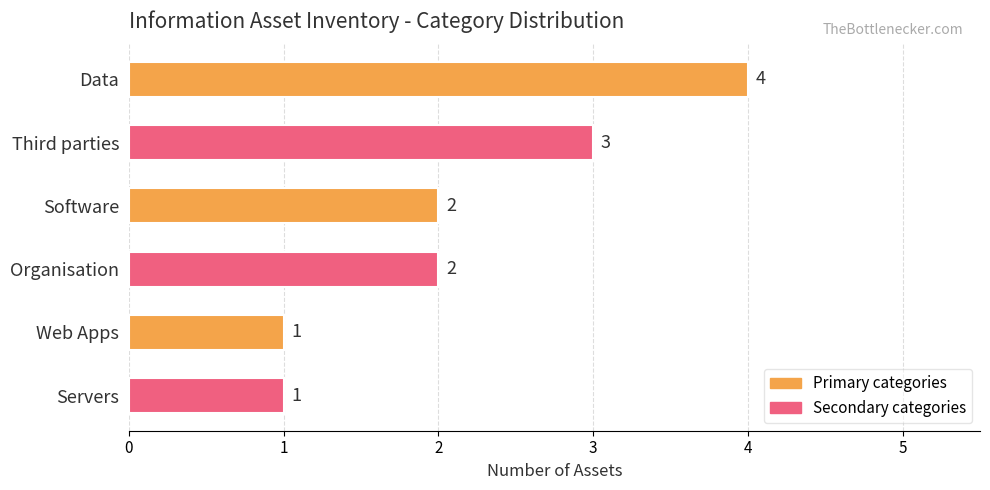

What is the difference between the maximum and second lowest values?

3